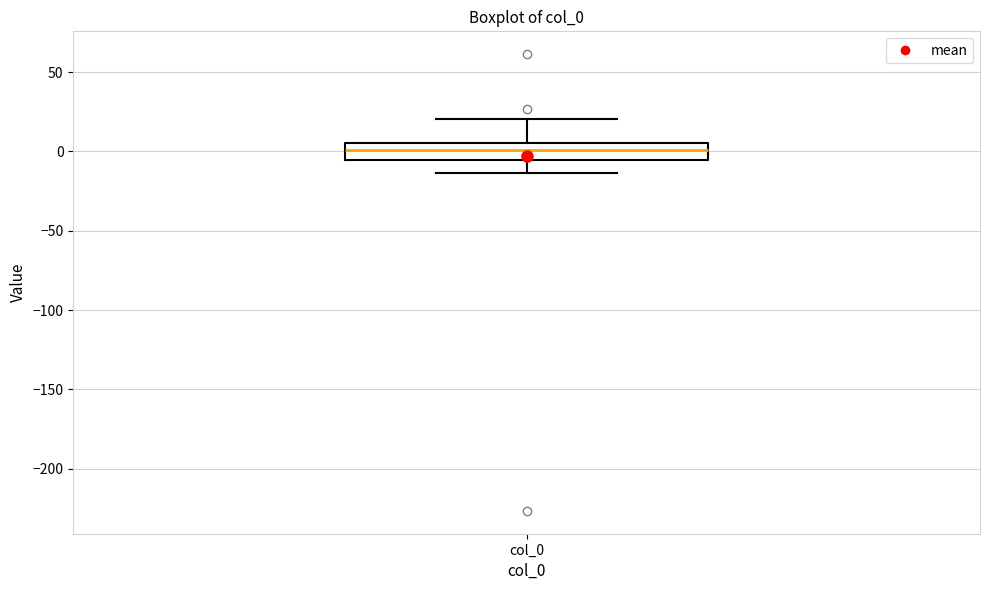

Transcribe this box plot: give where the median line is, the range the box spans, and where the two whiskers end, as read against the y-axis. The values are not printed on the chart, so give them approximately, as read against the axis.

median 0, box -5 to 5, whiskers -15 to 20